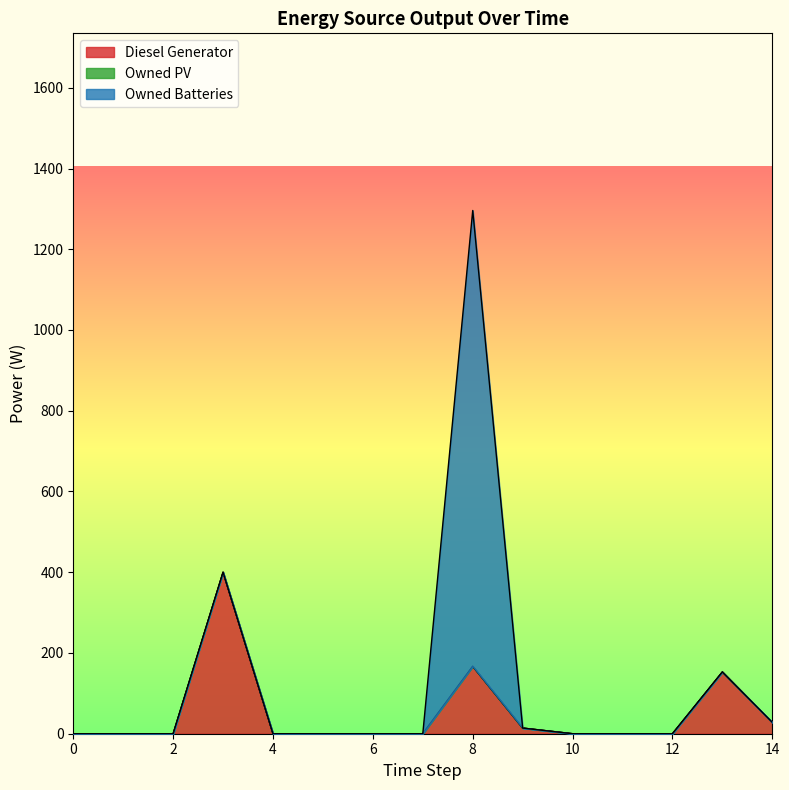

Reading left to right, what are all the values shown in this chart?

Diesel Generator: 0=0	1=0	2=0	3=400	4=0	5=0	6=0	7=0	8=167	9=14	10=0	11=0	12=0	13=153	14=28
Owned PV: 0=0	1=0	2=0	3=0	4=0	5=0	6=0	7=0	8=0	9=0	10=0	11=0	12=0	13=0	14=0
Owned Batteries: 0=0	1=0	2=0	3=0	4=0	5=0	6=0	7=0	8=1129	9=0	10=0	11=0	12=0	13=0	14=0